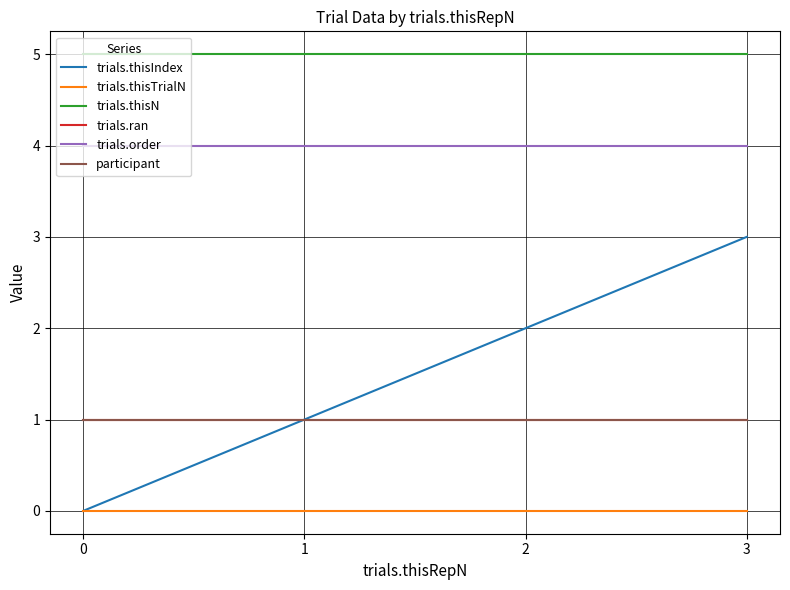

What is the value of the trials.order point at the 2nd from the left?

4